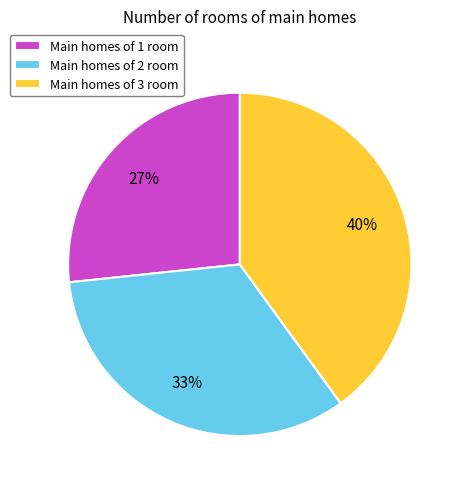

The Main homes of 1 room slice represents 27% of the pie. True or false?

True